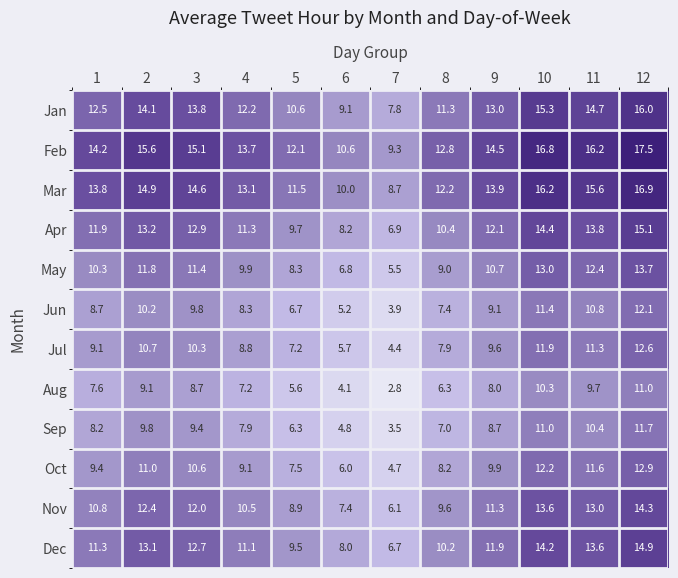

True or false: May has a value of 8.1 at 7.

False